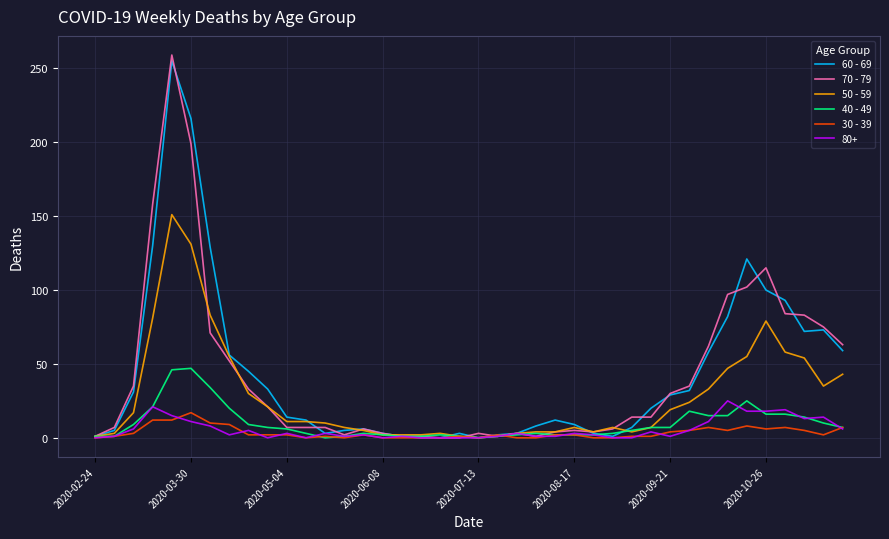

Which series has the widest spread of values?

70 - 79